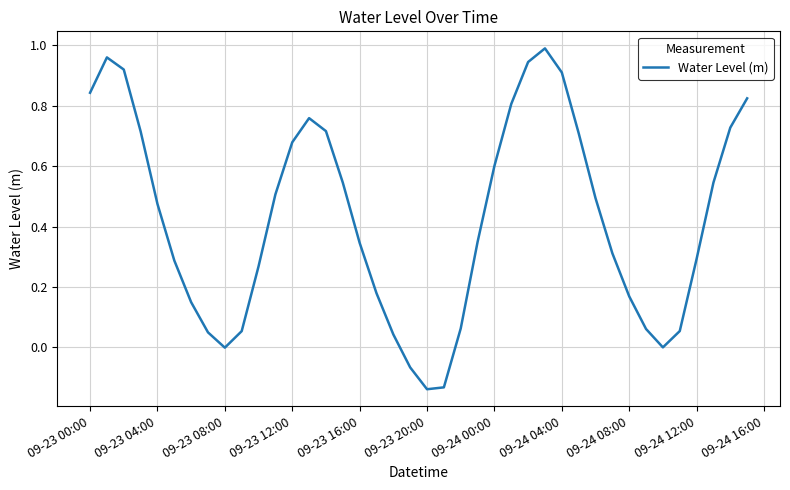

What is the difference between the maximum and minimum values?

1.1